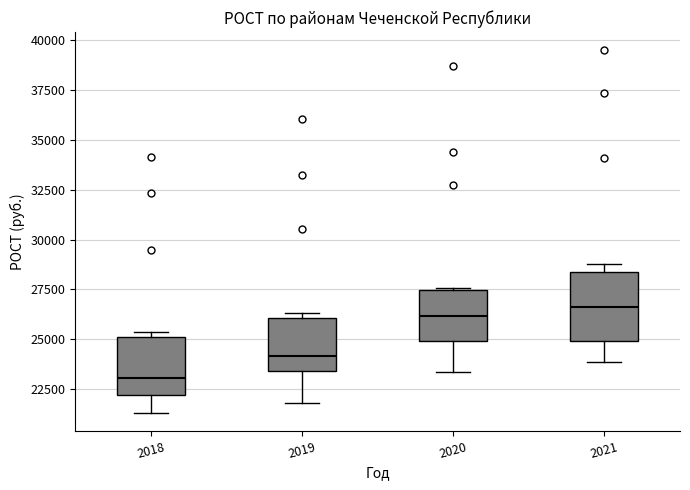

Reading left to right, read every box against the y-axis: the position of its median line, the range the box covers, and the ends of its whiskers. The values are not printed on the chart, so give them approximately, as read against the axis.

2018: median 23000, box 22000 to 25000, whiskers 21500 to 25500
2019: median 24000, box 23500 to 26000, whiskers 22000 to 26500
2020: median 26000, box 25000 to 27500, whiskers 23500 to 27500
2021: median 26500, box 25000 to 28500, whiskers 24000 to 29000